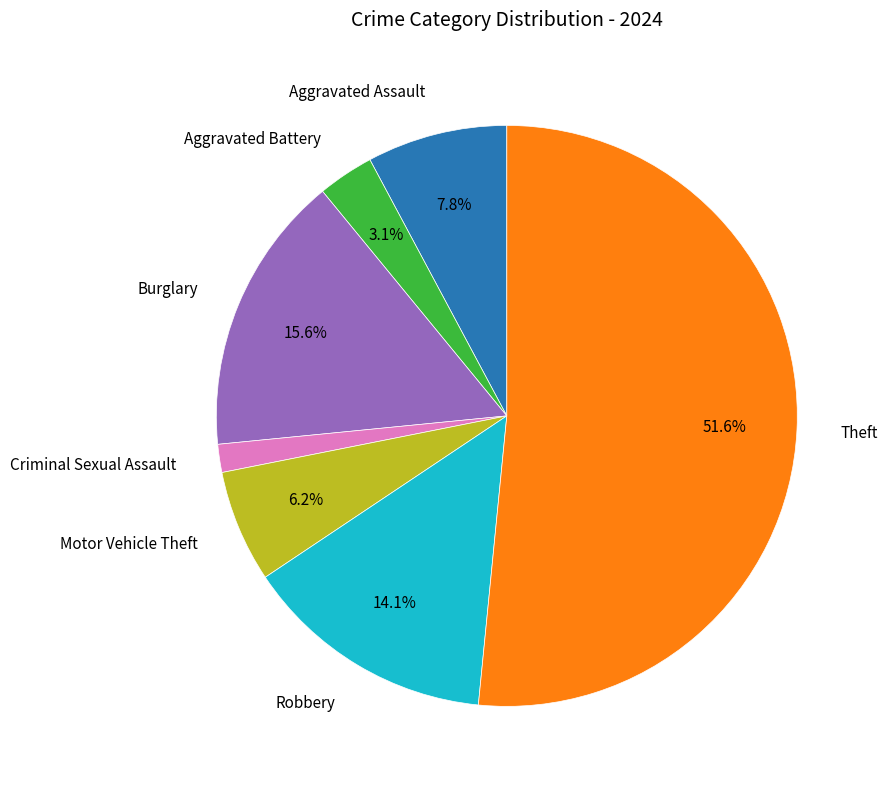

Is there a majority slice in this chart?

Yes